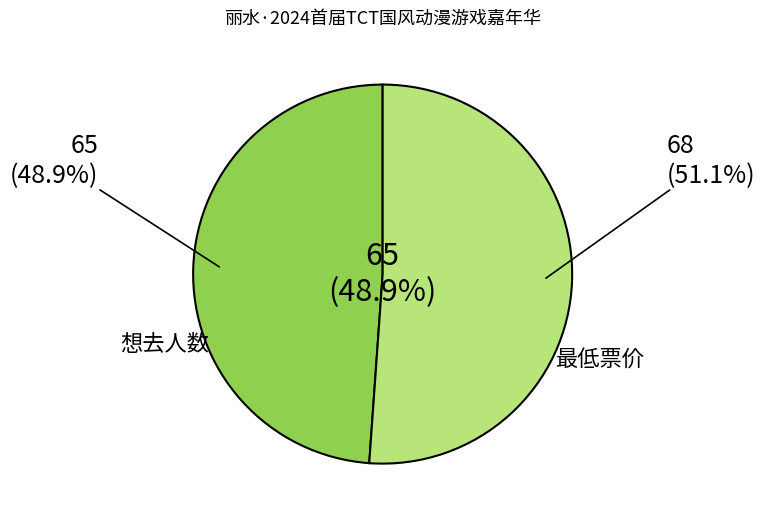

Rank the categories by value from highest to lowest.

最低票价, 想去人数